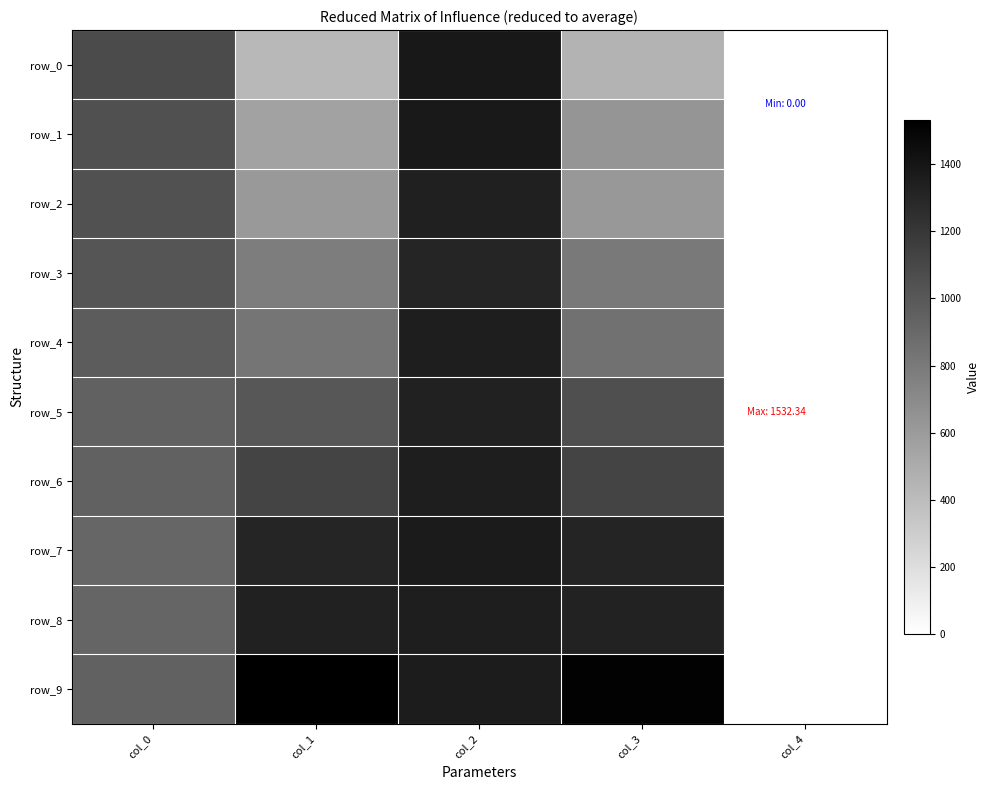

At how many categories does at least one series exceed 448?

4